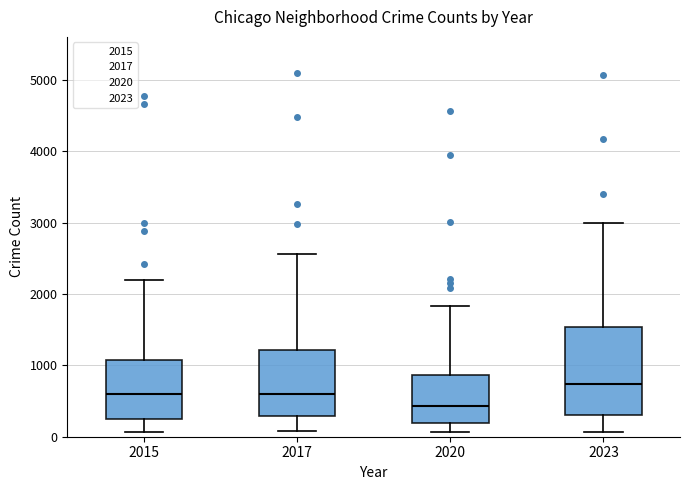

Which box is the tallest, from its lower edge to its upper edge?

2023